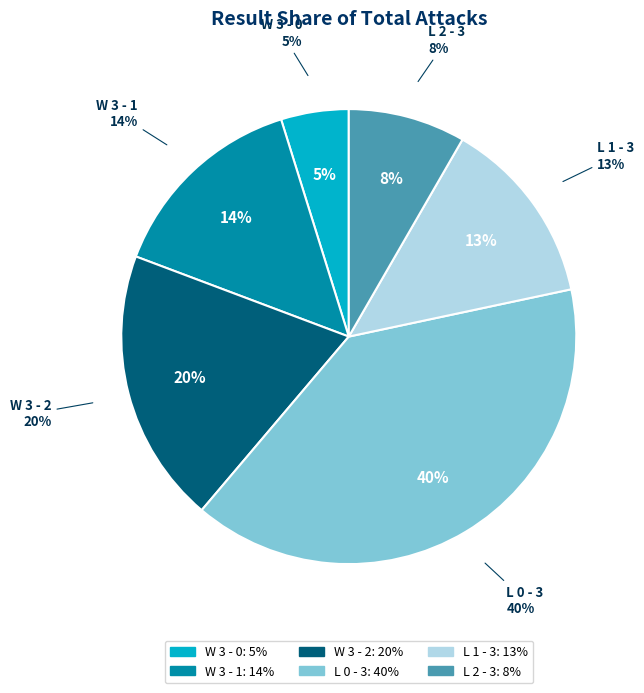

Does any single category account for the majority?

No